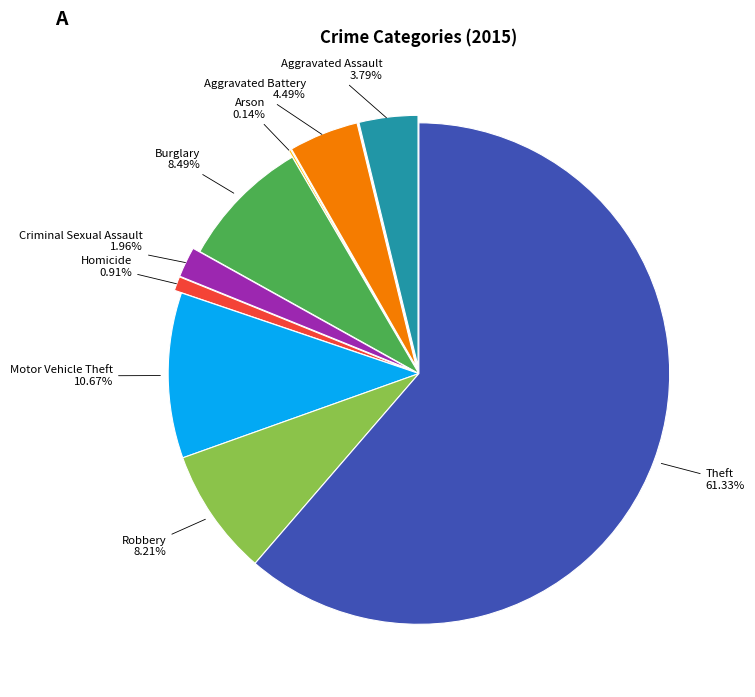

How many segments does this pie chart have?

9